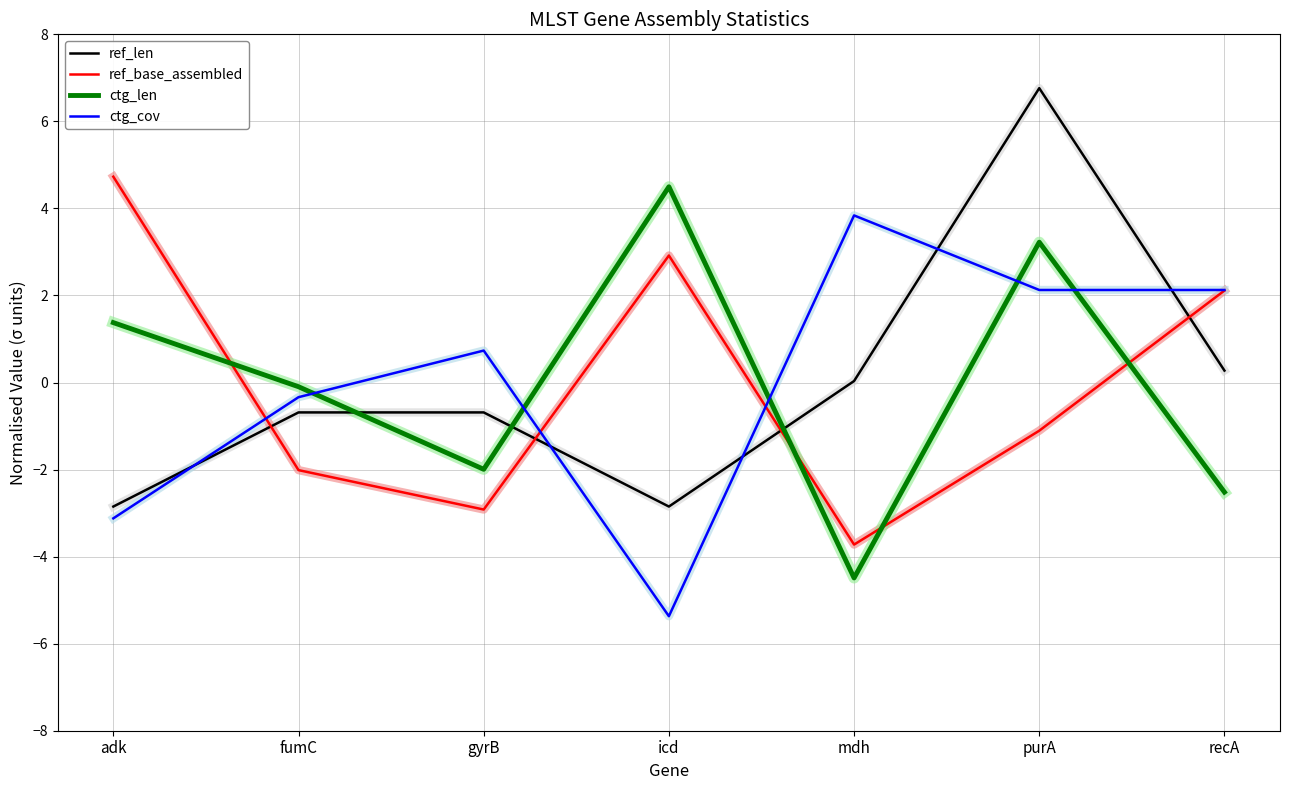

Rank the series by their maximum value, from lowest to highest.

ctg_cov, ctg_len, ref_base_assembled, ref_len